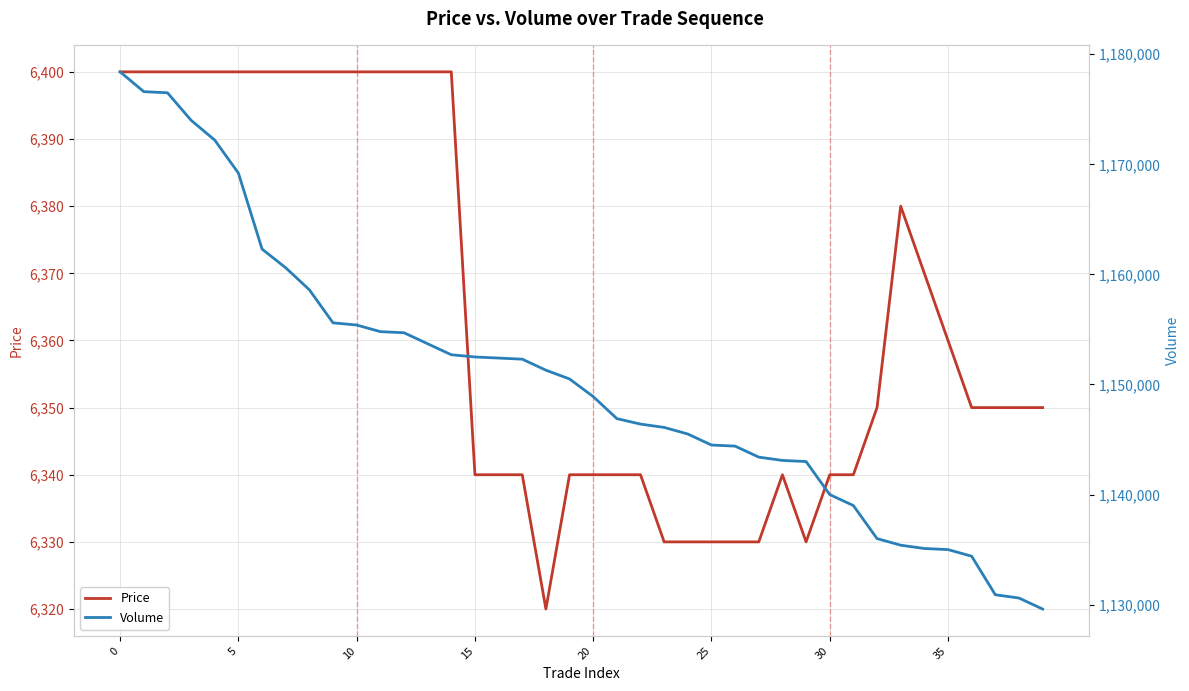

Which series changed the most between 25 and 36?

Volume